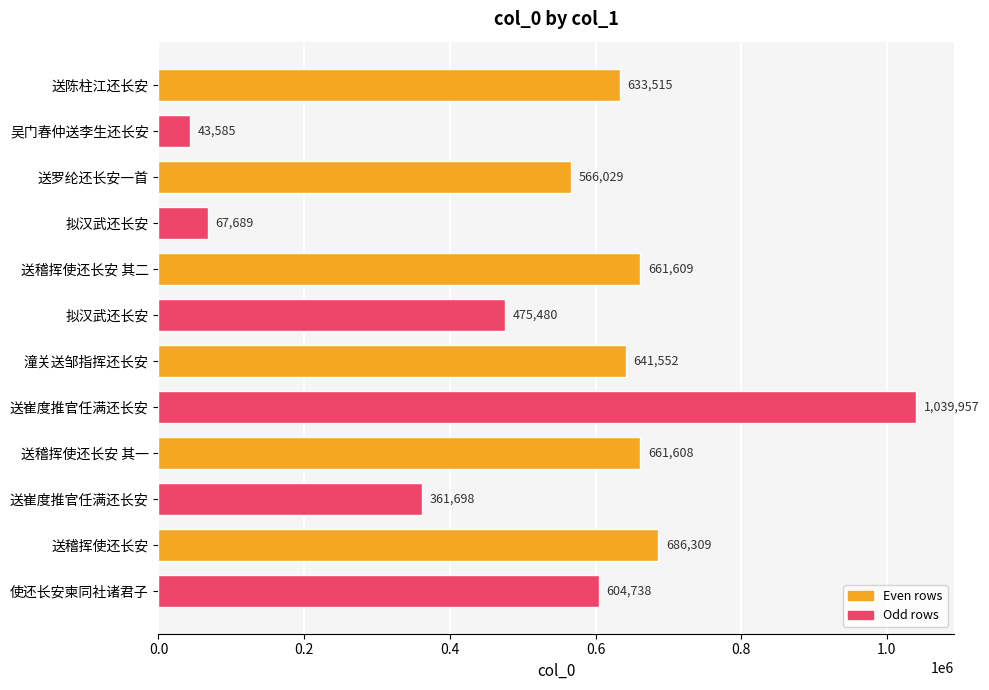

List the labels in order of value, smallest first.

吴门春仲送李生还长安, 拟汉武还长安, 送崔度推官任满还长安, 拟汉武还长安, 送罗纶还长安一首, 使还长安柬同社诸君子, 送陈柱江还长安, 潼关送邹指挥还长安, 送稽挥使还长安 其一, 送稽挥使还长安 其二, 送稽挥使还长安, 送崔度推官任满还长安